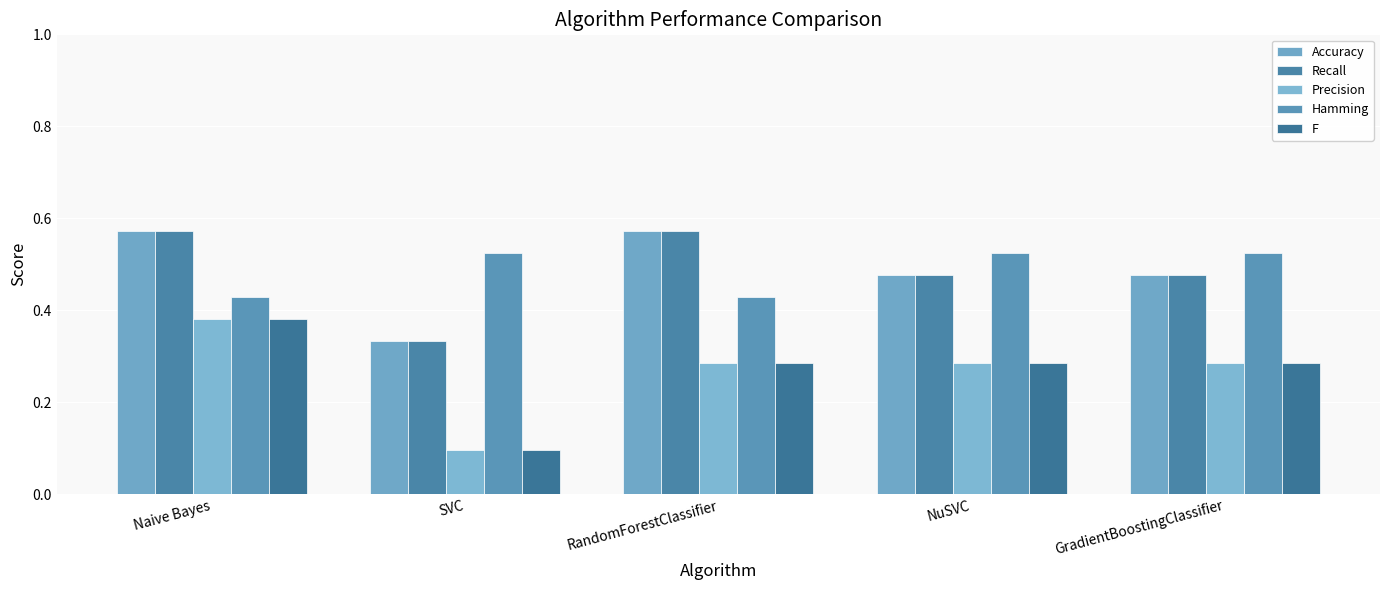

Does the chart contain any negative values?

No